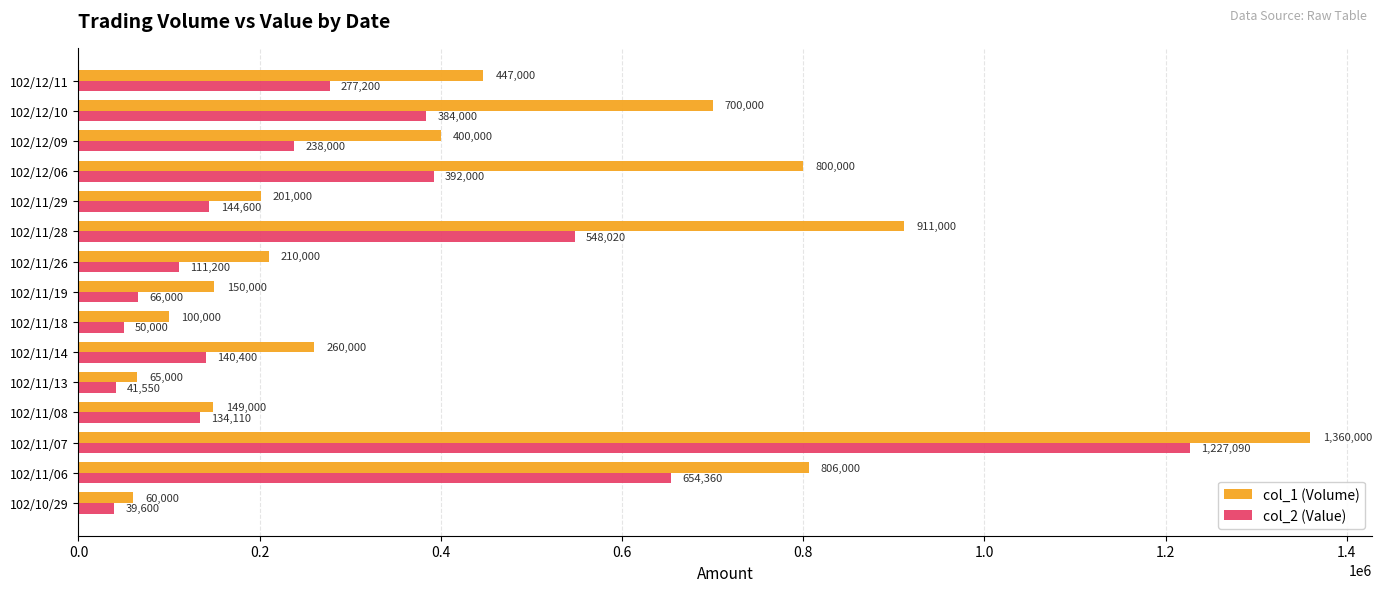

Rank the categories by col_2 (Value) value from lowest to highest.

102/10/29, 102/11/13, 102/11/18, 102/11/19, 102/11/26, 102/11/08, 102/11/14, 102/11/29, 102/12/09, 102/12/11, 102/12/10, 102/12/06, 102/11/28, 102/11/06, 102/11/07